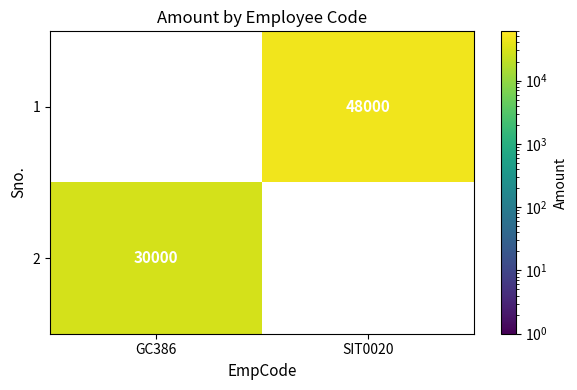

What is the difference between the highest and lowest values at SIT0020?

48000